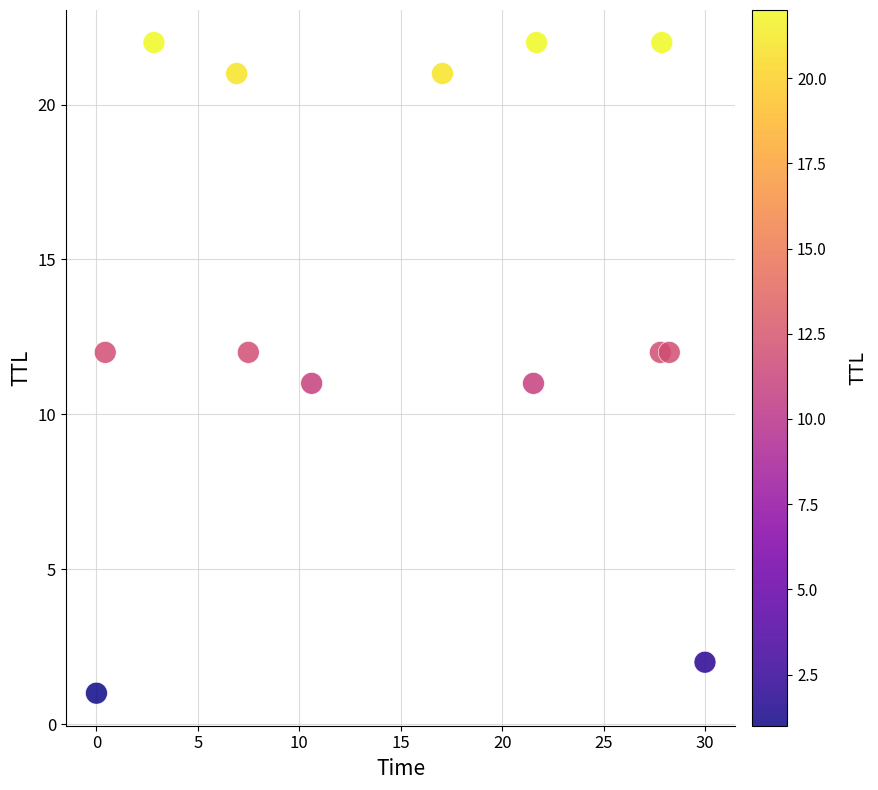

How many points are shown in the scatter plot?

13